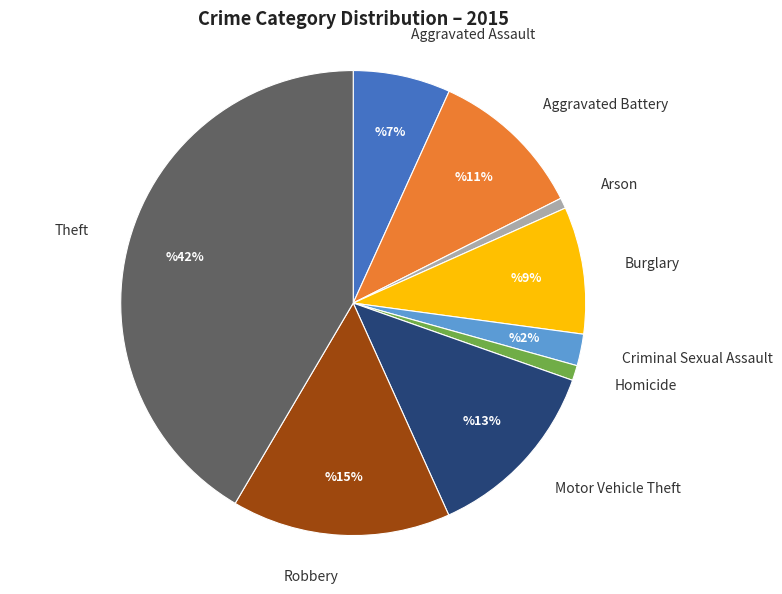

Is it true that Arson is 10% of the pie?

False